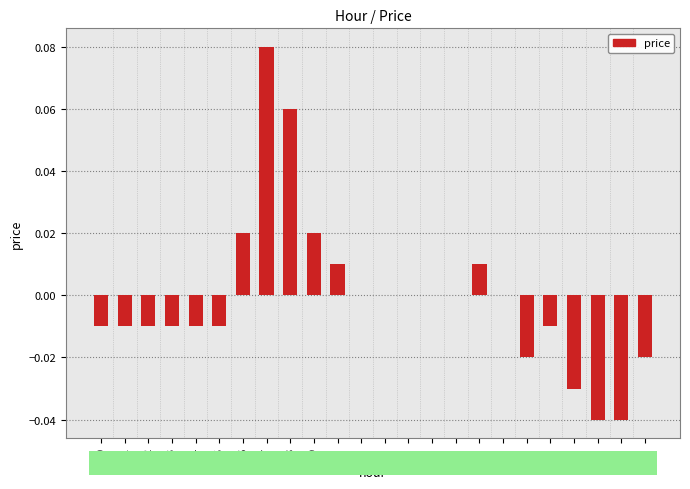

Which has a higher value, 17 or 9?

9